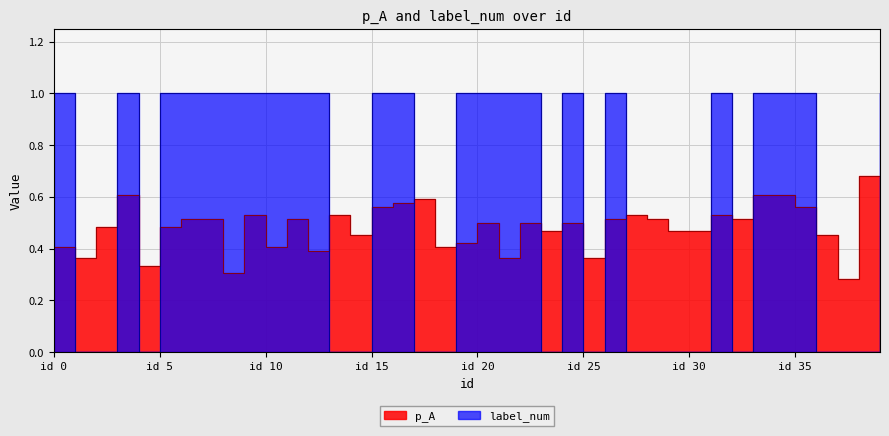

Reading left to right, extract all data points from this chart.

p_A: 0.4	0.4	0.5	0.6	0.3	0.5	0.5	0.5	0.3	0.5	0.4	0.5	0.4	0.5	0.5	0.6	0.6	0.6	0.4	0.4	0.5	0.4	0.5	0.5	0.5	0.4	0.5	0.5	0.5	0.5	0.5	0.5	0.5	0.6	0.6	0.6	0.5	0.3	0.7	0.5
label_num: 1.0	0.0	0.0	1.0	0.0	1.0	1.0	1.0	1.0	1.0	1.0	1.0	1.0	0.0	0.0	1.0	1.0	0.0	0.0	1.0	1.0	1.0	1.0	0.0	1.0	0.0	1.0	0.0	0.0	0.0	0.0	1.0	0.0	1.0	1.0	1.0	0.0	0.0	0.0	1.0